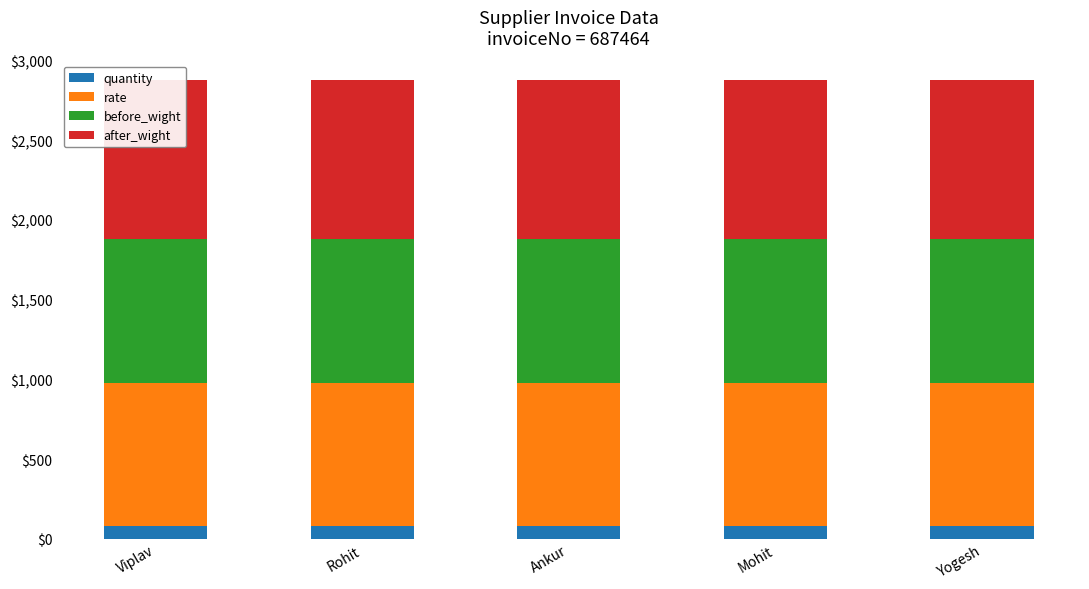

Rank the series by their maximum value, from highest to lowest.

after_wight, rate, before_wight, quantity